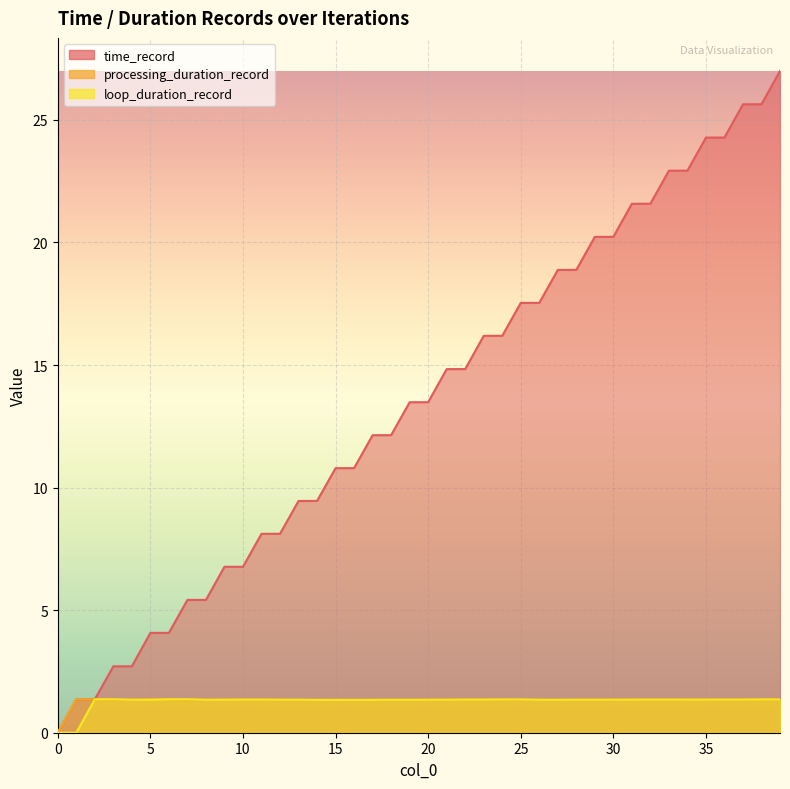

Which category has the highest value in the loop_duration_record series?

6